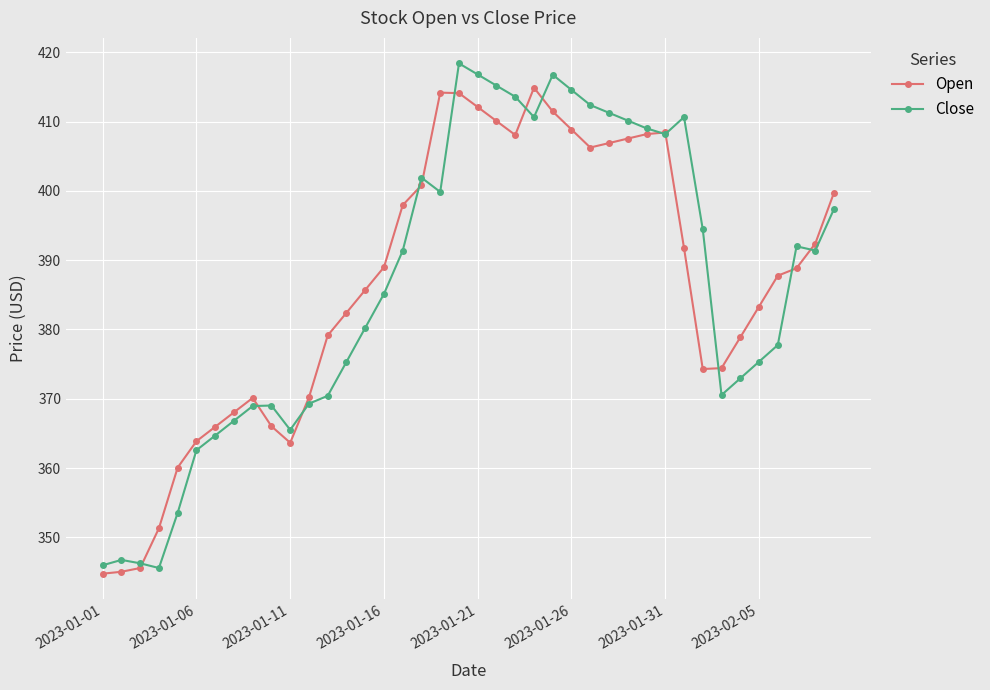

Rank the series by their maximum value, from lowest to highest.

Open, Close